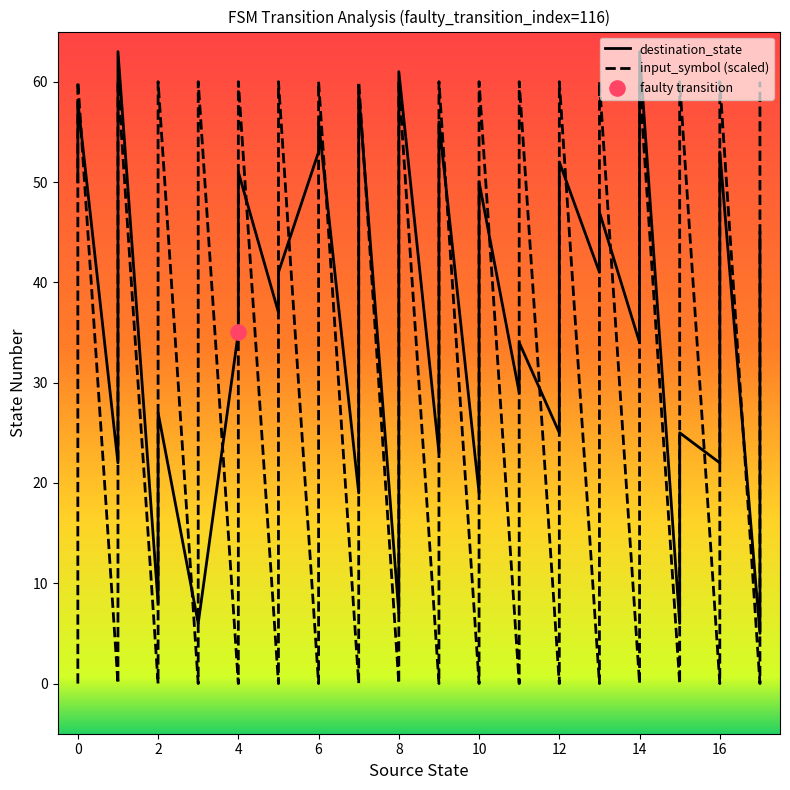

At how many categories does at least one series exceed 20?

29